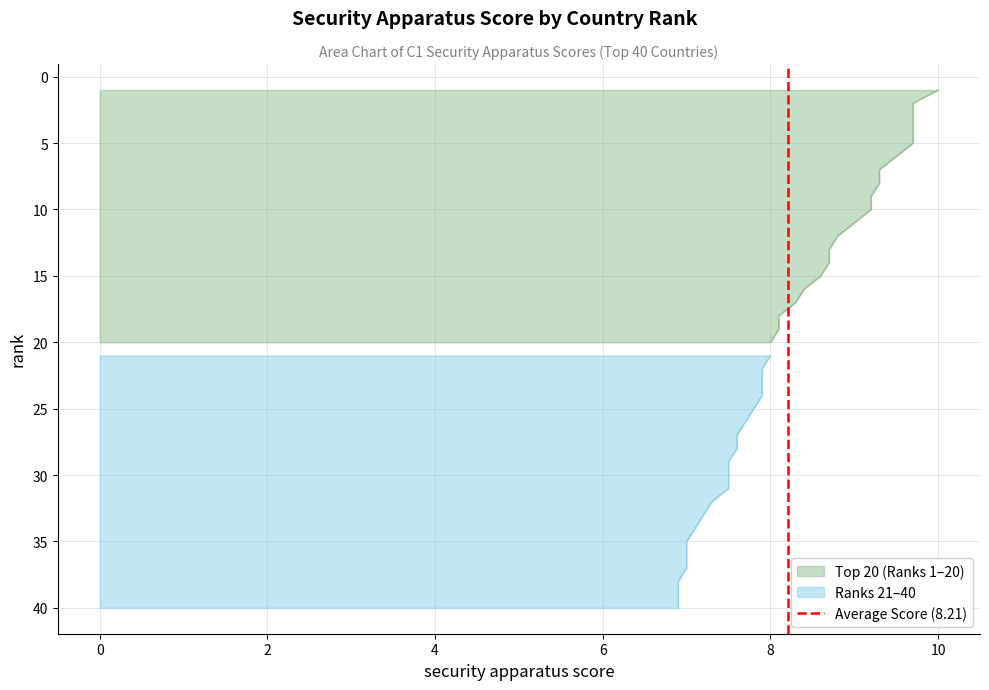

Does the chart display data point markers on the line(s)?

No